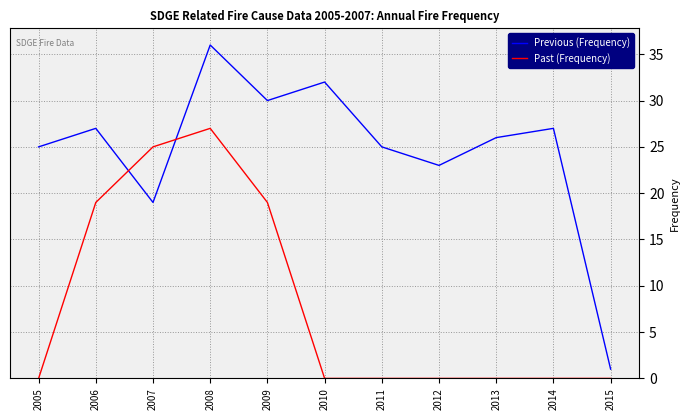

Reading left to right, extract all data points from this chart.

Previous (Frequency): 25	27	19	36	30	32	25	23	26	27	1
Past (Frequency): 0	19	25	27	19	0	0	0	0	0	0